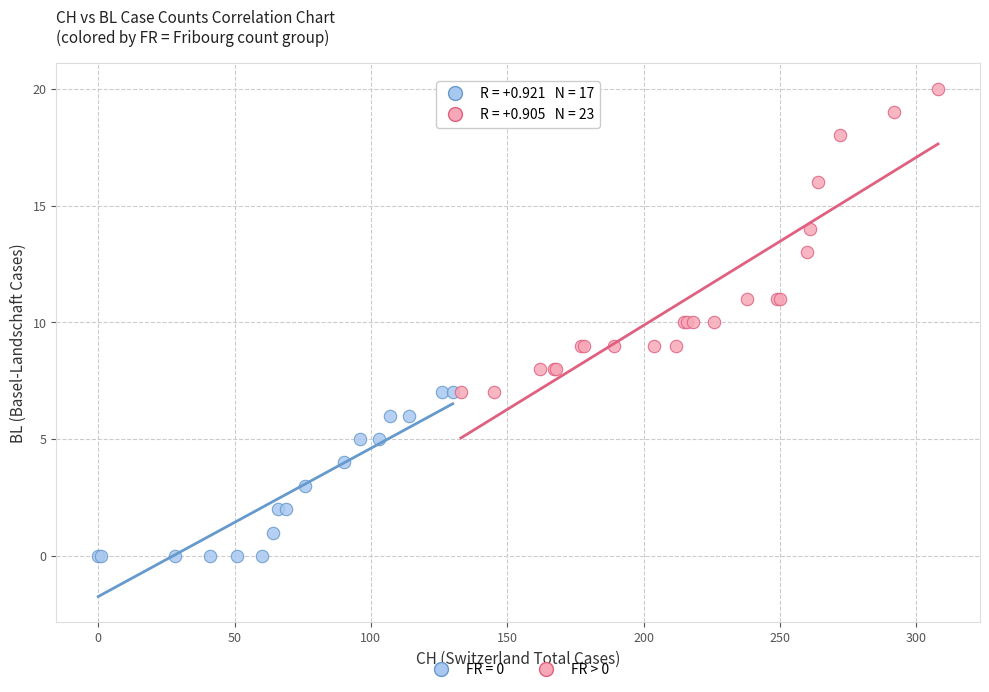

Which series has the largest Y range (max minus min)?

FR > 0